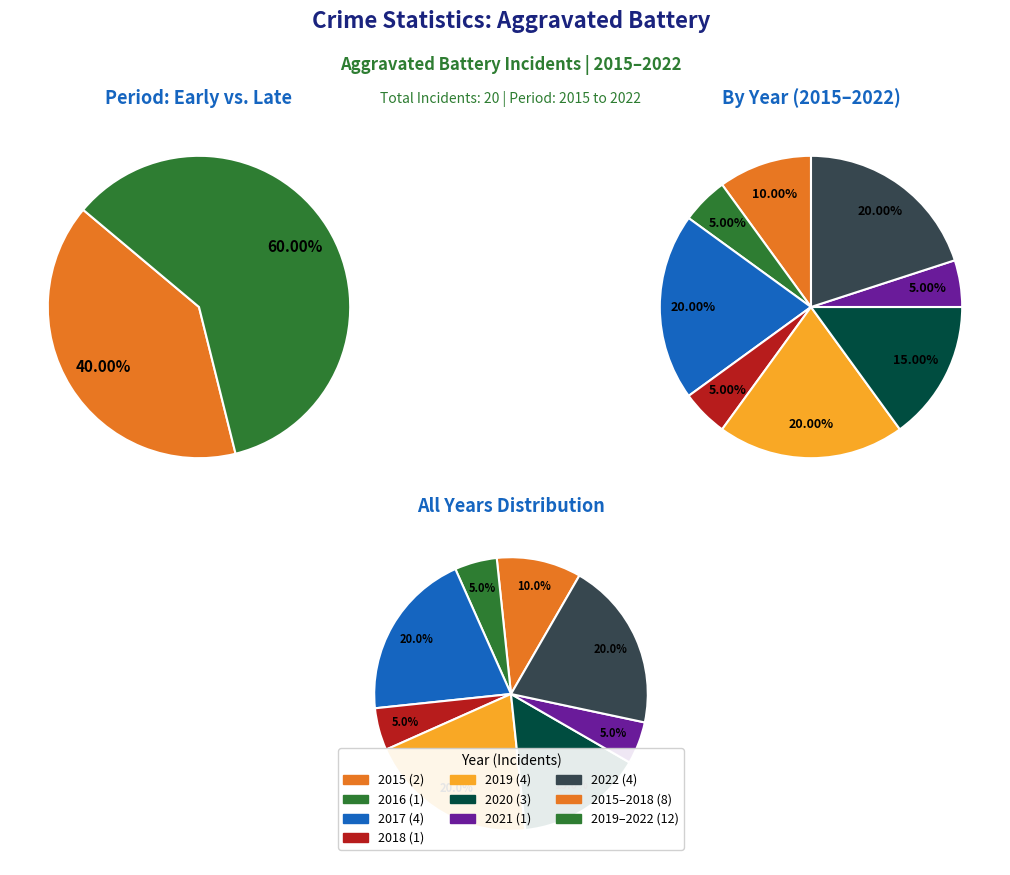

Rank the categories by value from highest to lowest.

2017, 2019, 2022, 2020, 2015, 2016, 2018, 2021